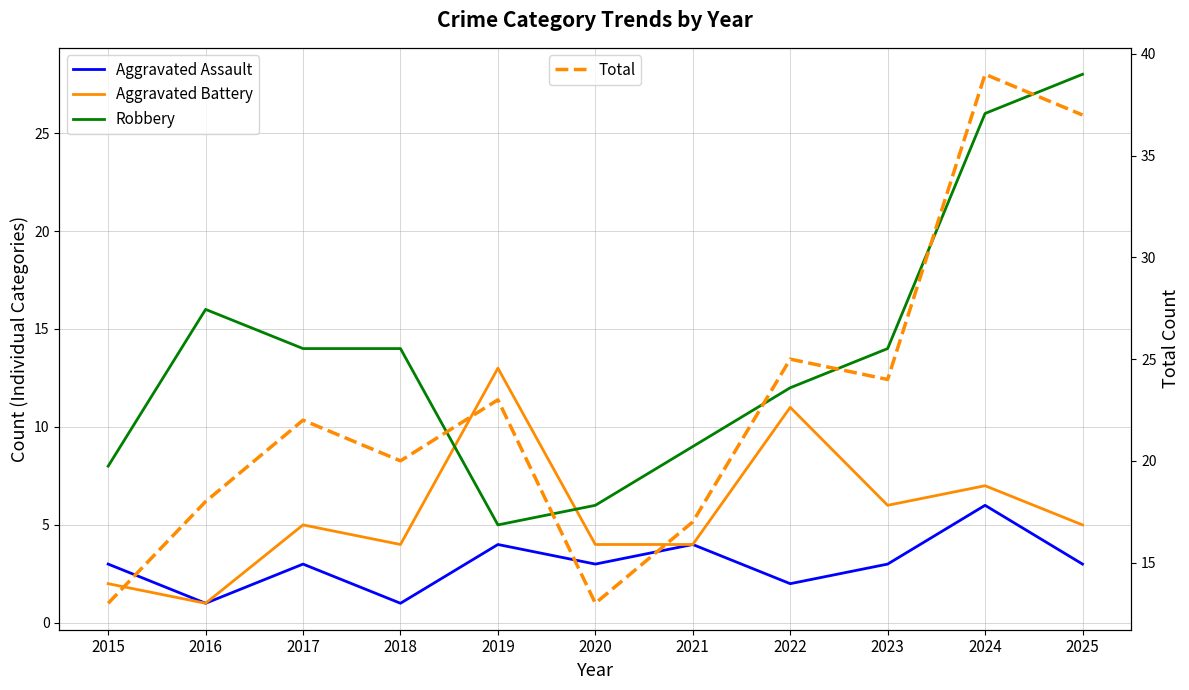

At 2015, list the series in order from smallest to largest.

Aggravated Battery, Aggravated Assault, Robbery, Total